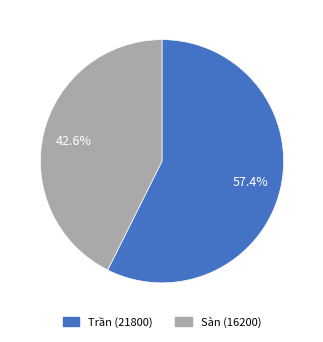

What is the ratio of the value at Trần (21800) to the value at Sàn (16200)?

1.3